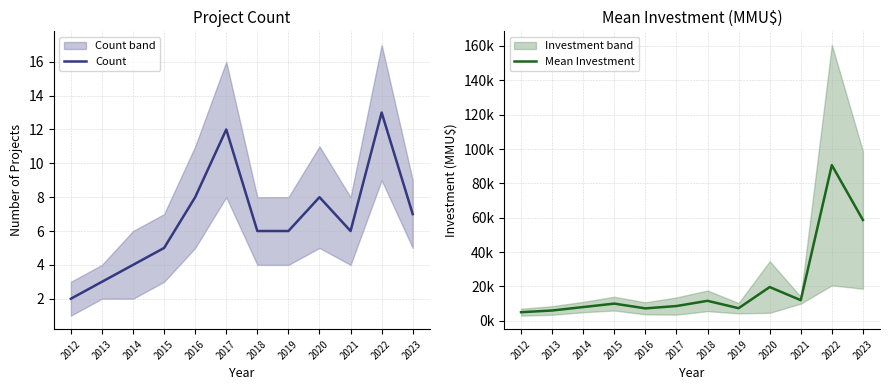

Does the chart have visible grid lines?

Yes